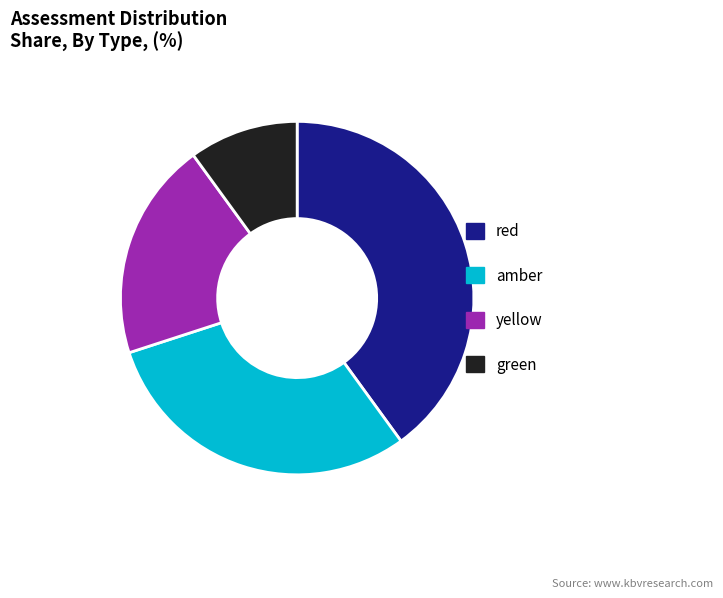

How many segments does this pie chart have?

4